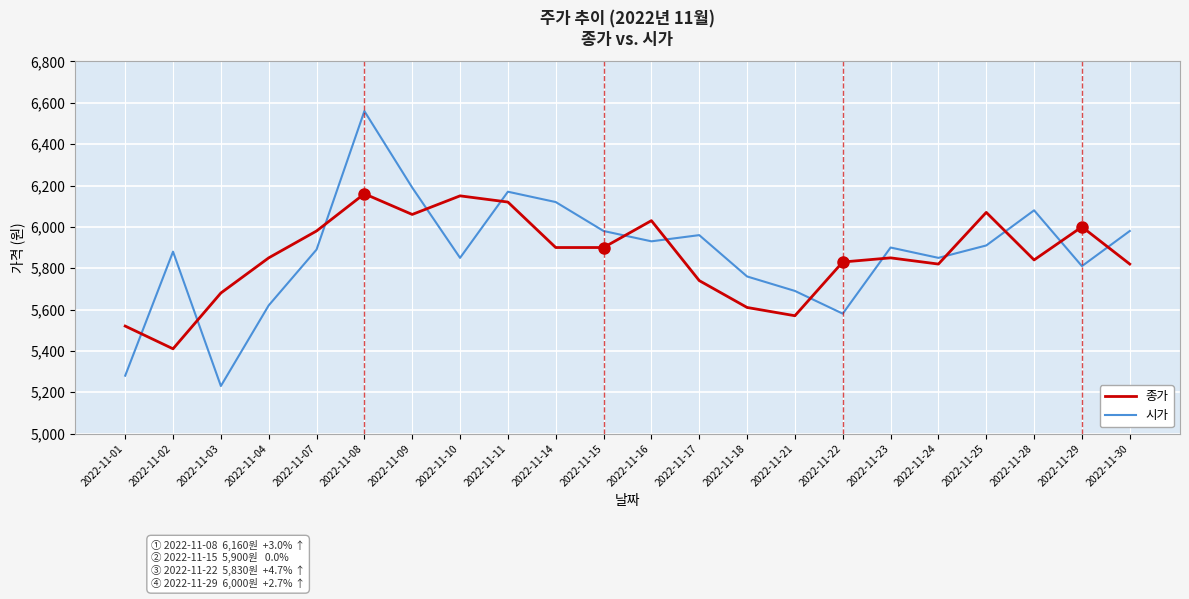

Which category has the lowest value in the 시가 series?

2022-11-03